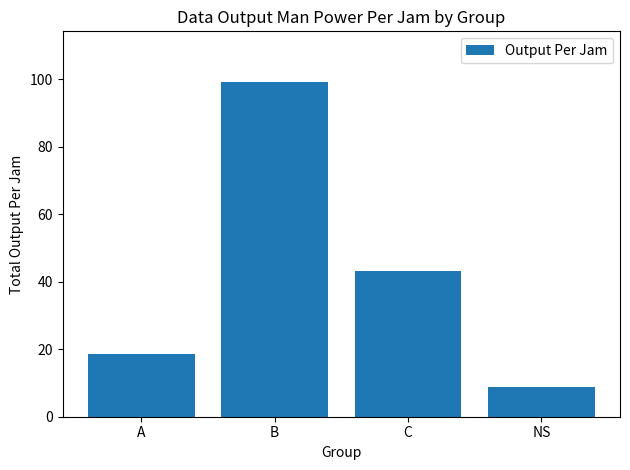

What is the value of the 4th bar from the left?

8.8